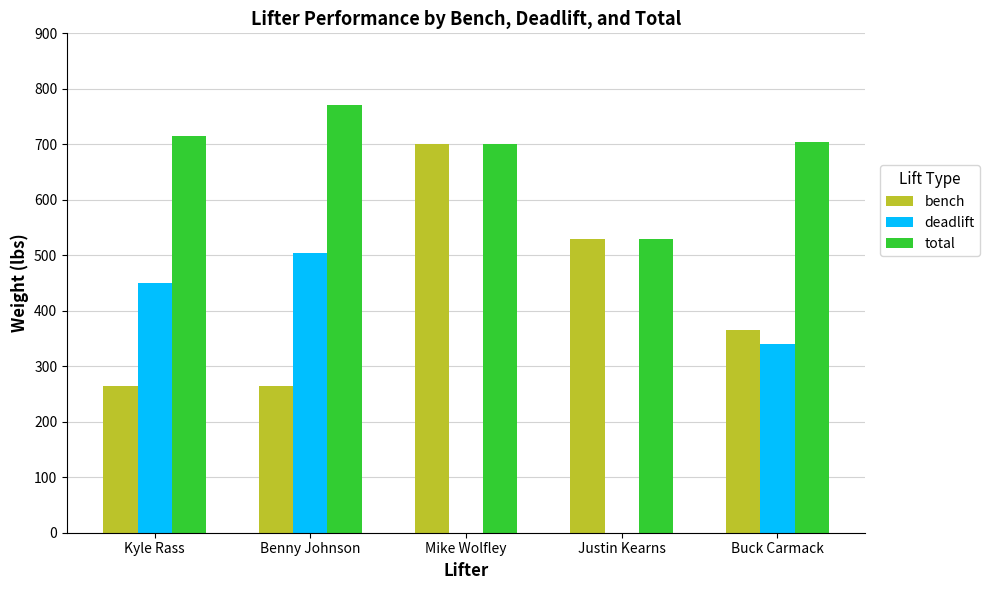

How many distinct data groups are displayed?

3